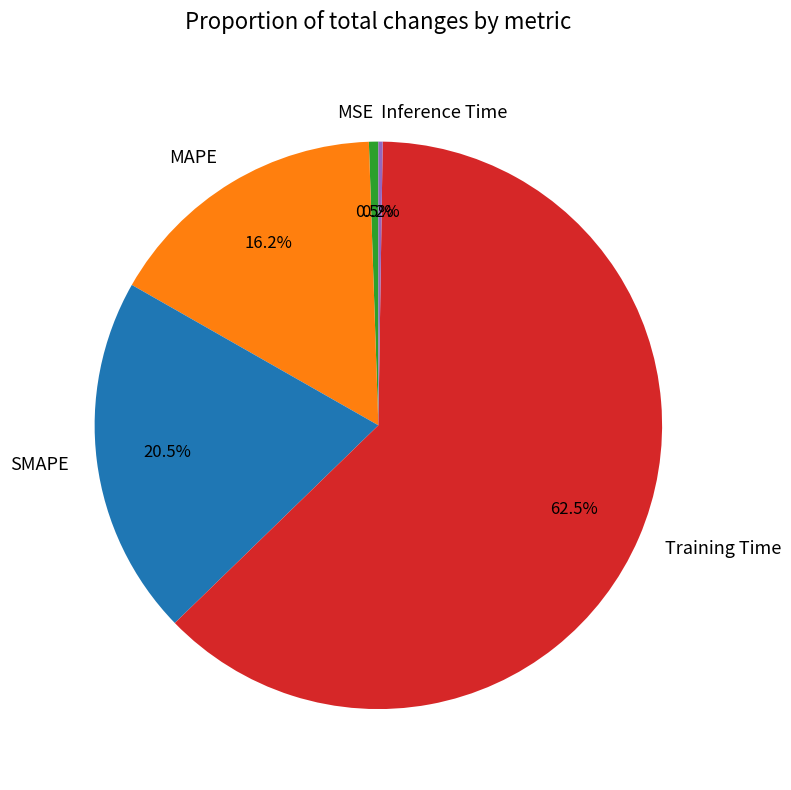

Between Training Time and SMAPE, which is larger?

Training Time